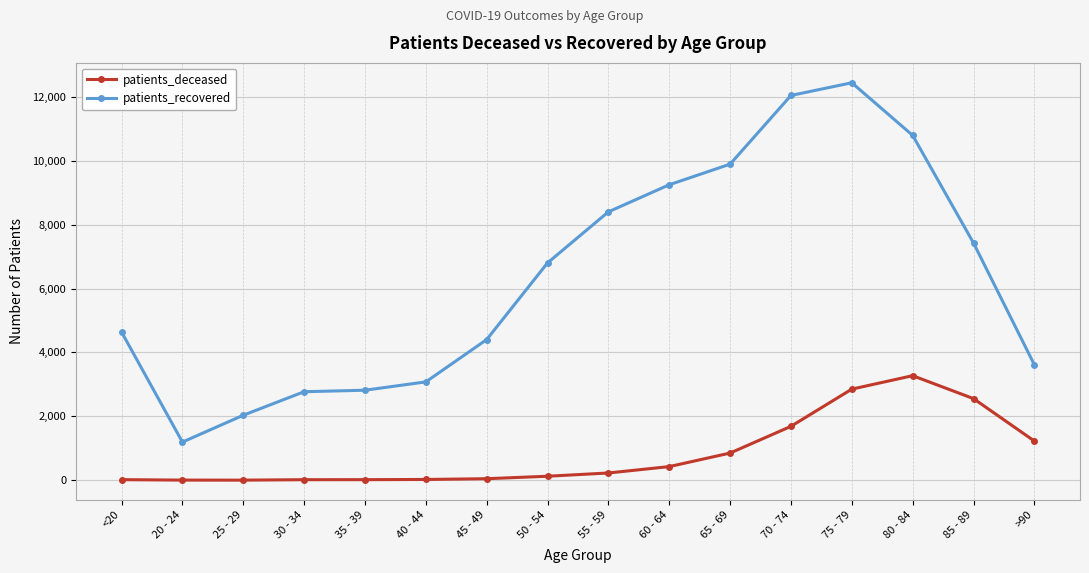

What is the difference between the patients_recovered values at 50 - 54 and 20 - 24?

5610